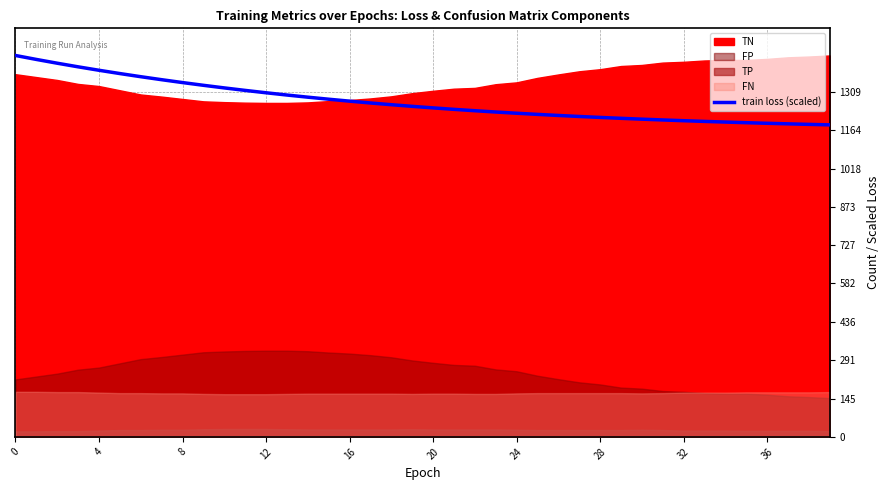

What is the minimum value for train loss (scaled)?

1183.7